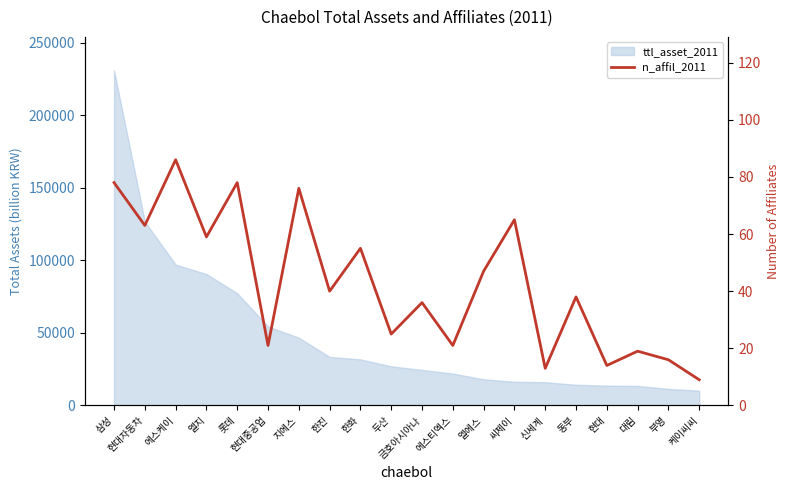

How many points are lower than both their immediate neighbors (excluding endpoints)?

8